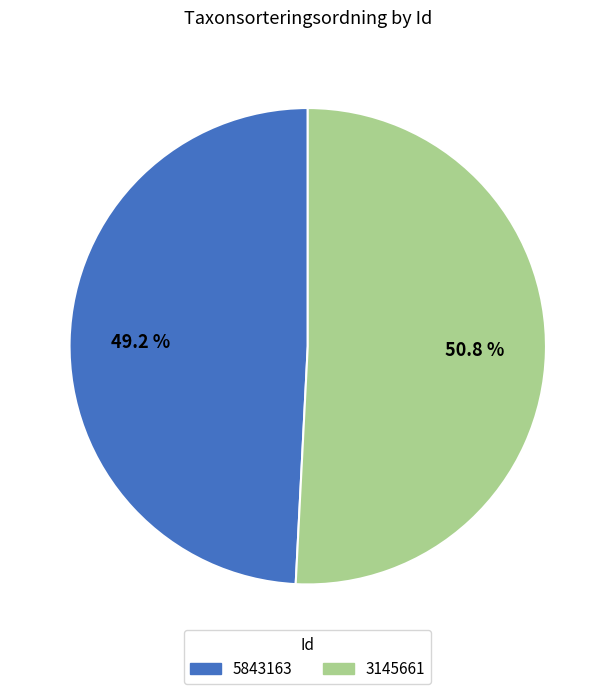

To the nearest percent, what is the average slice percentage?

50%